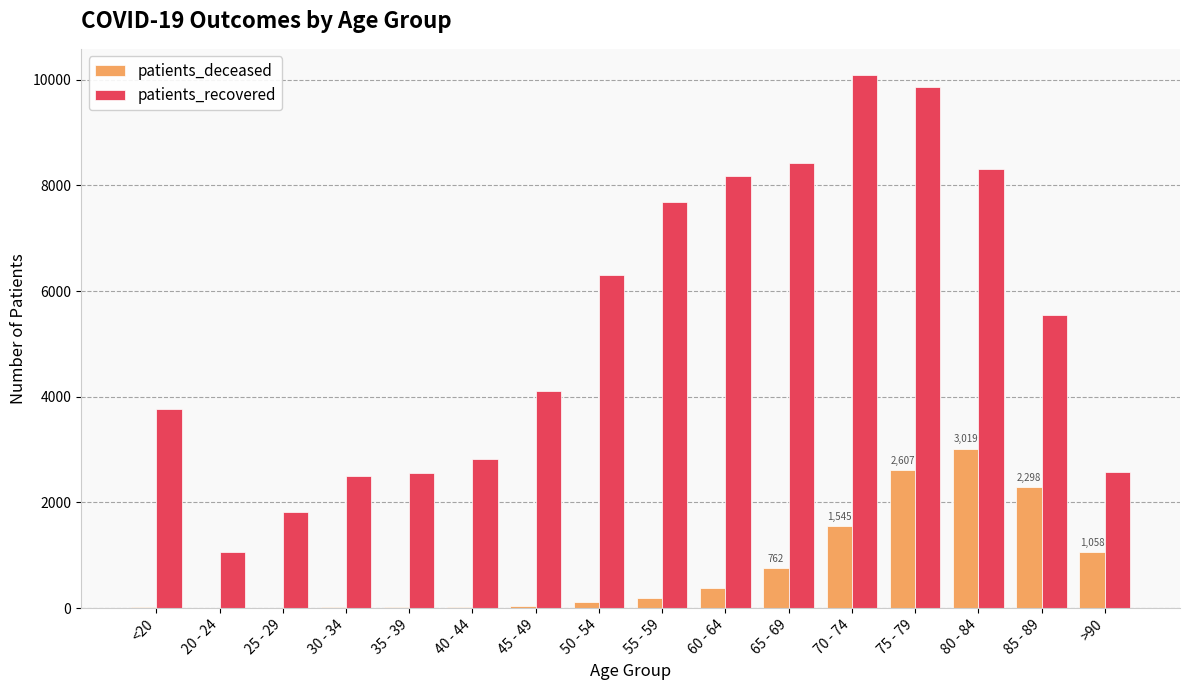

The patients_recovered series shows 2830 at 40 - 44. True or false?

True